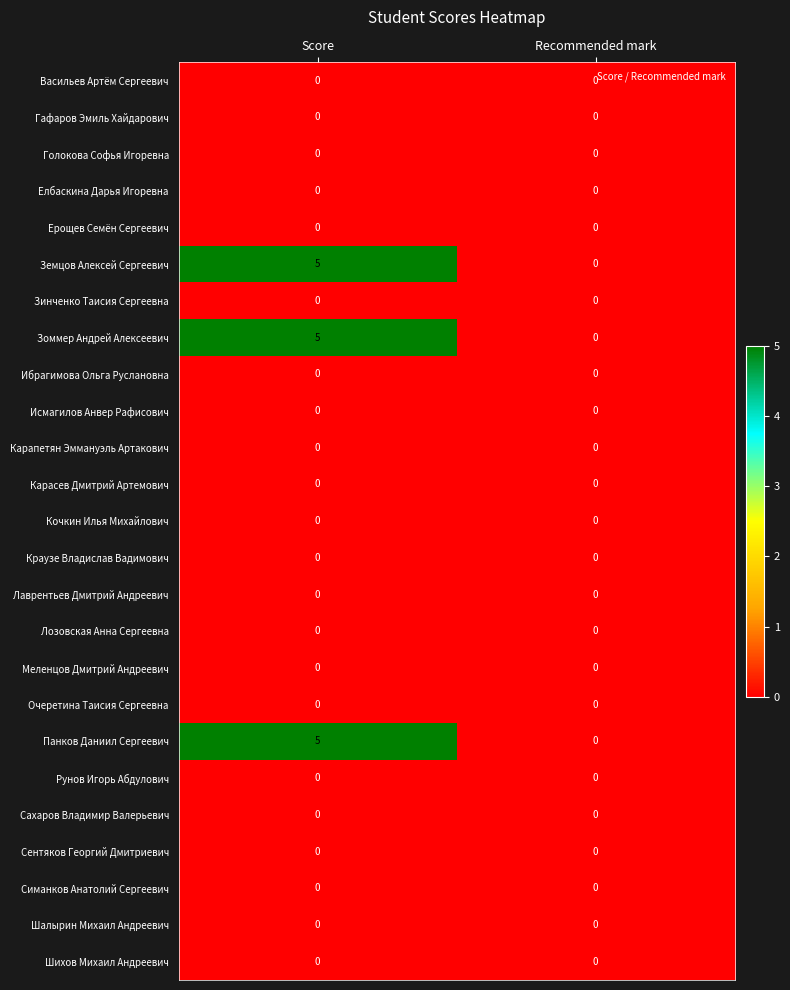

Which category has the highest value across all series?

Score